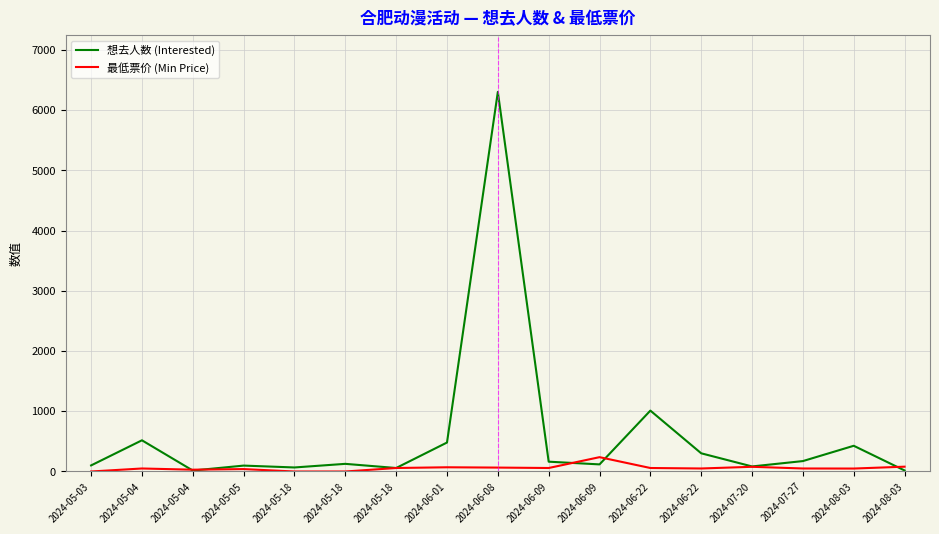

List the series in order of their overall mean, lowest first.

最低票价 (Min Price), 想去人数 (Interested)